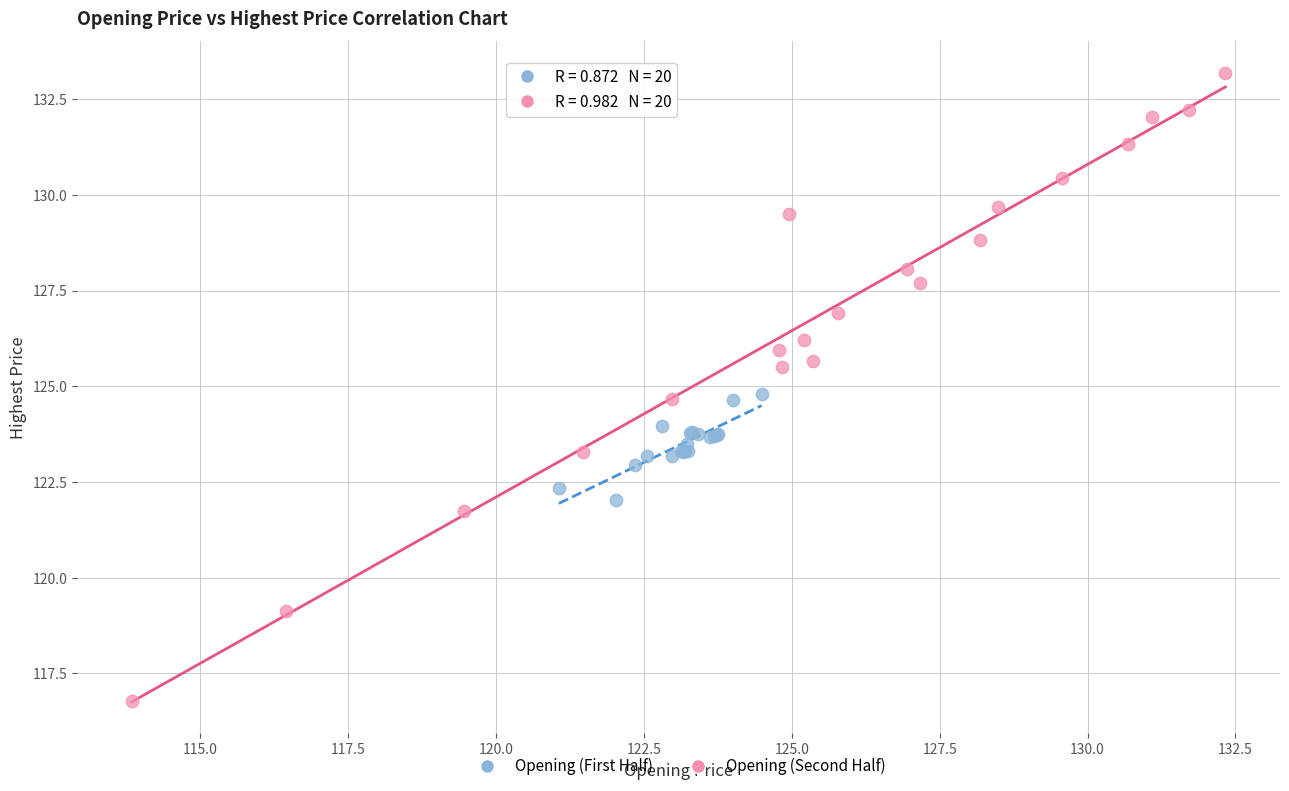

Which series has the largest Y range (max minus min)?

Opening (Second Half)